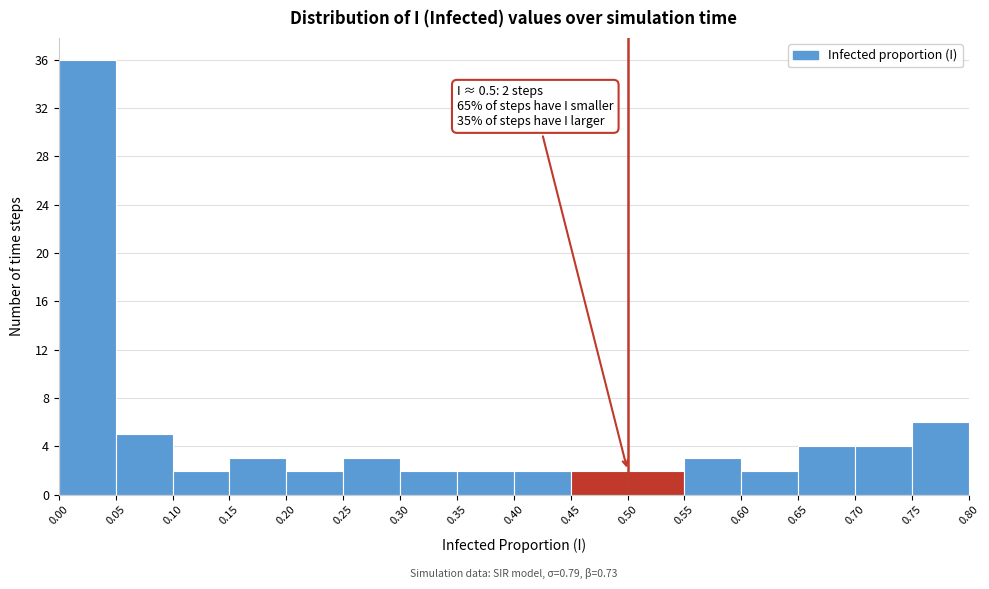

Over which range of the x-axis is the bar tallest?

0.00 to 0.05